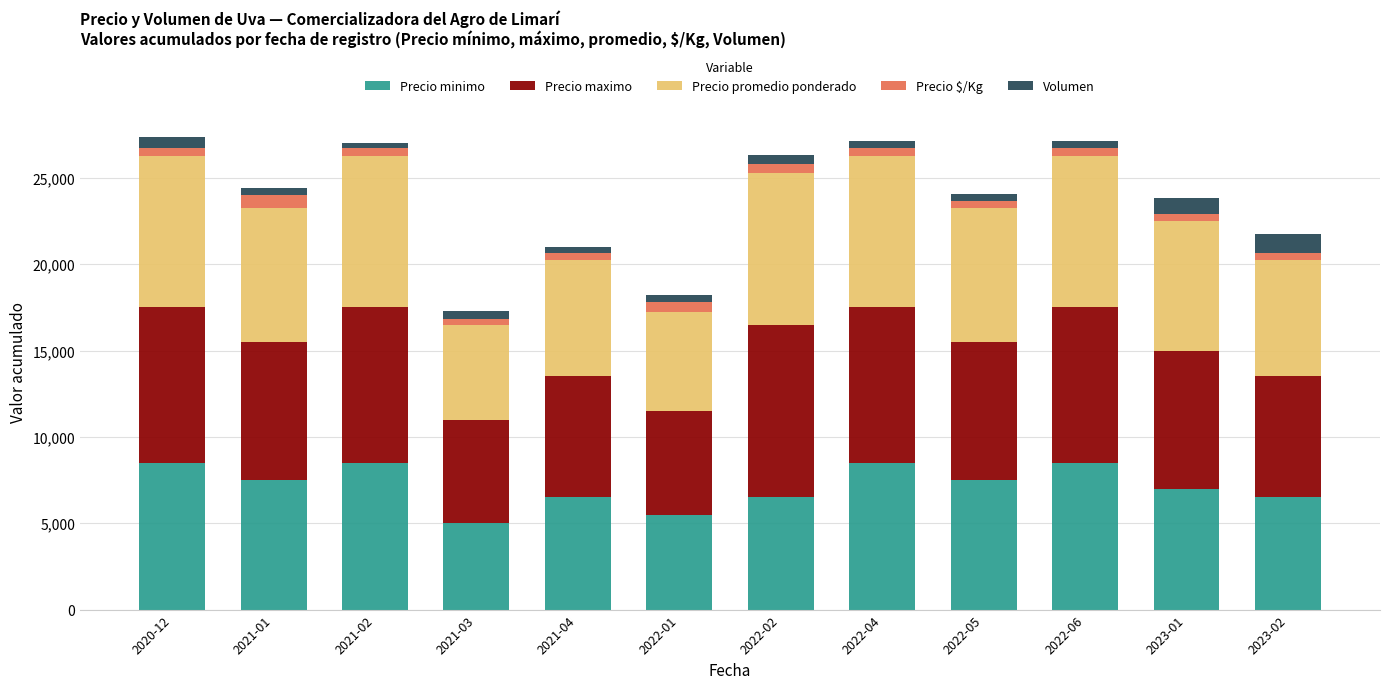

What is the difference between the maximum and minimum values in the Precio minimo series?

3500